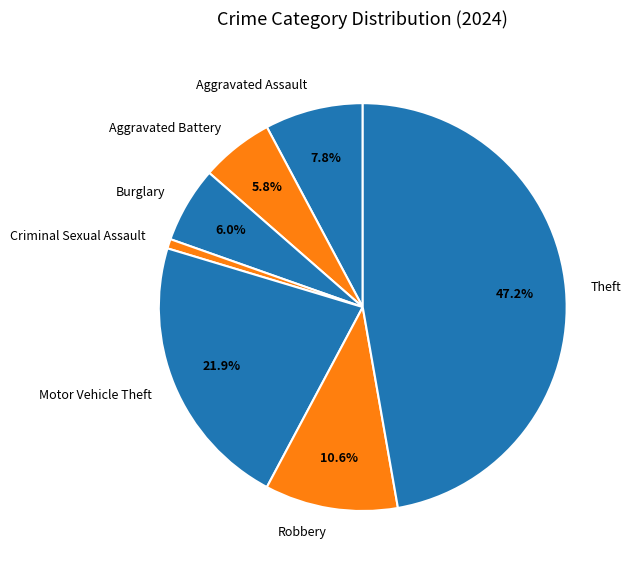

Which category has the biggest portion of the pie?

Theft